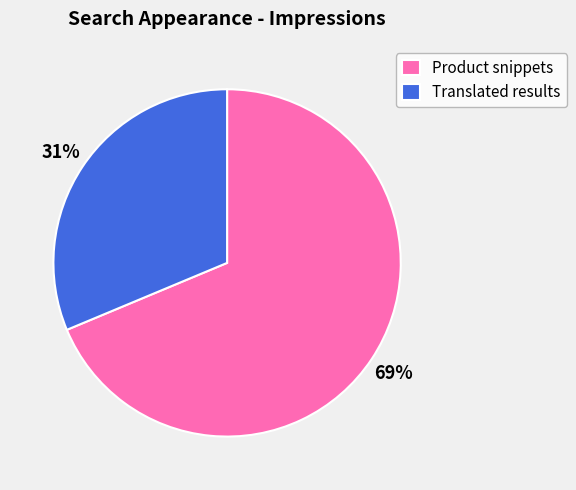

Is the sum of Product snippets and Translated results greater than half?

Yes